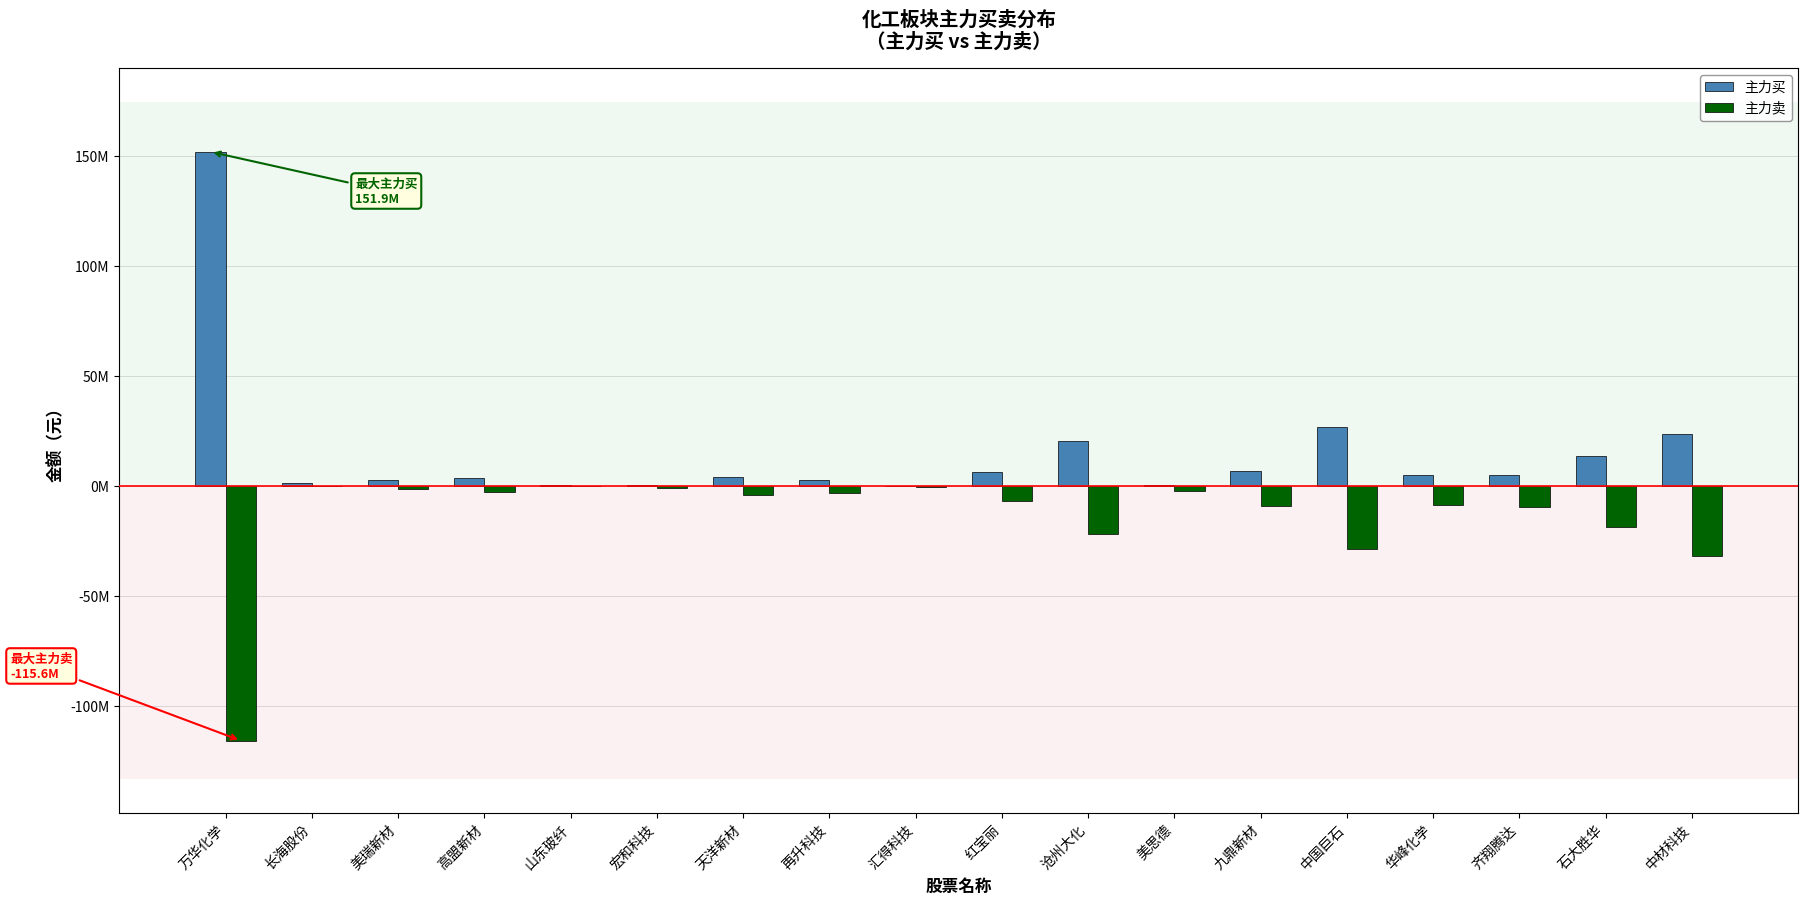

At which label does 主力卖 reach its minimum?

万华化学